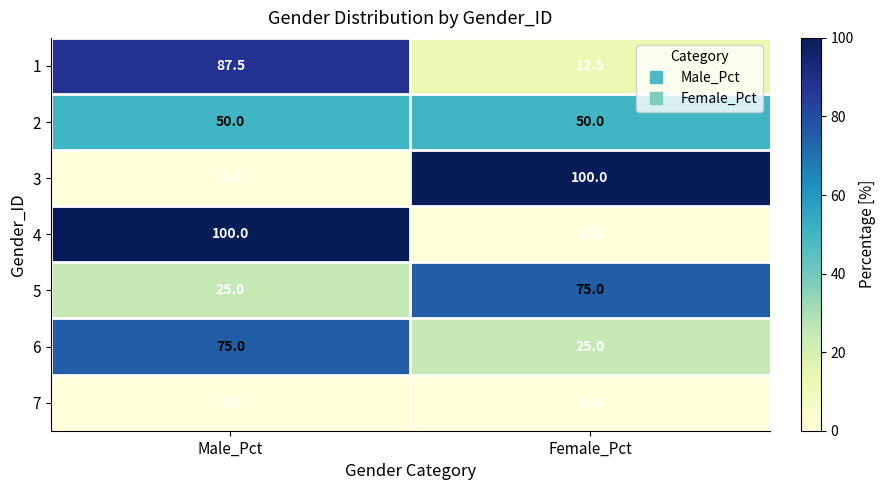

What is the spread (max minus min) of values at Female_Pct?

100.0